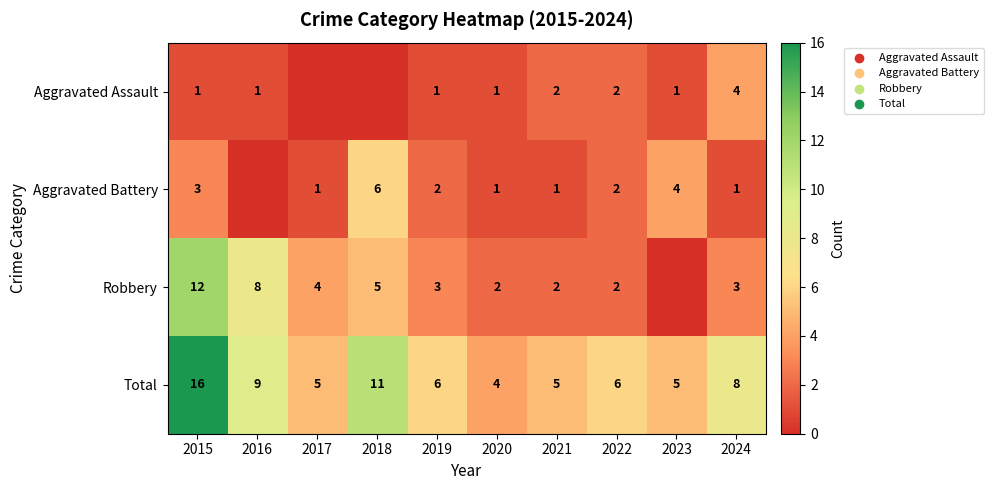

Is it true that Robbery equals 2 at 2020?

True